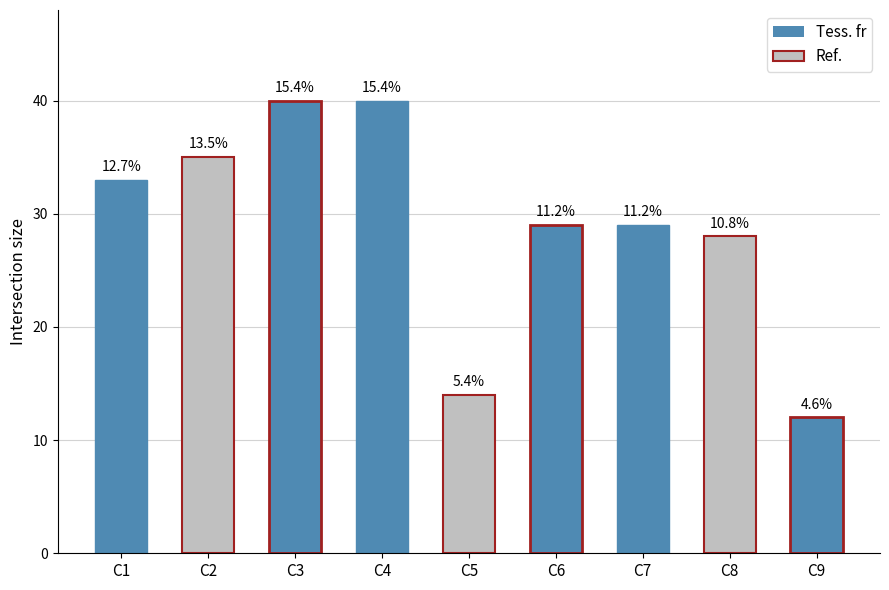

True or false: the data shows 40 at C3.

True